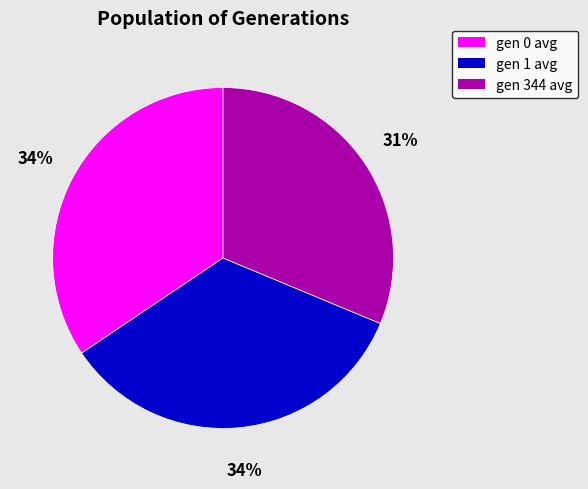

To the nearest percent, what is the average slice percentage?

33%